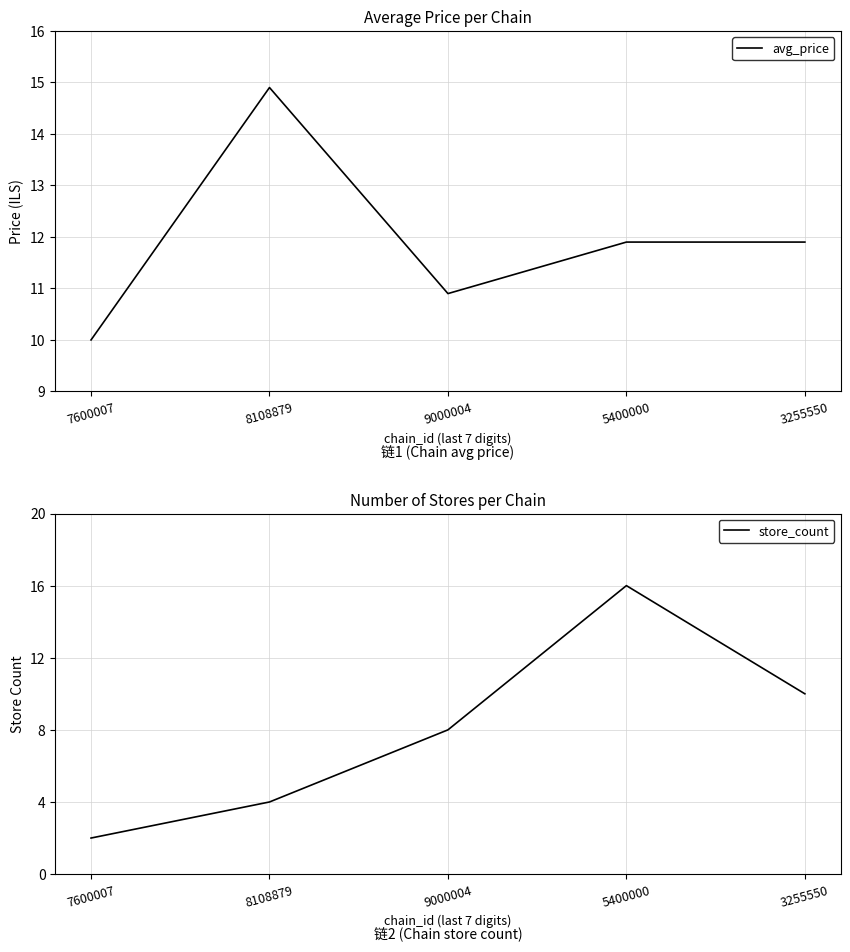

Where is the first local maximum for store_count?

5400000